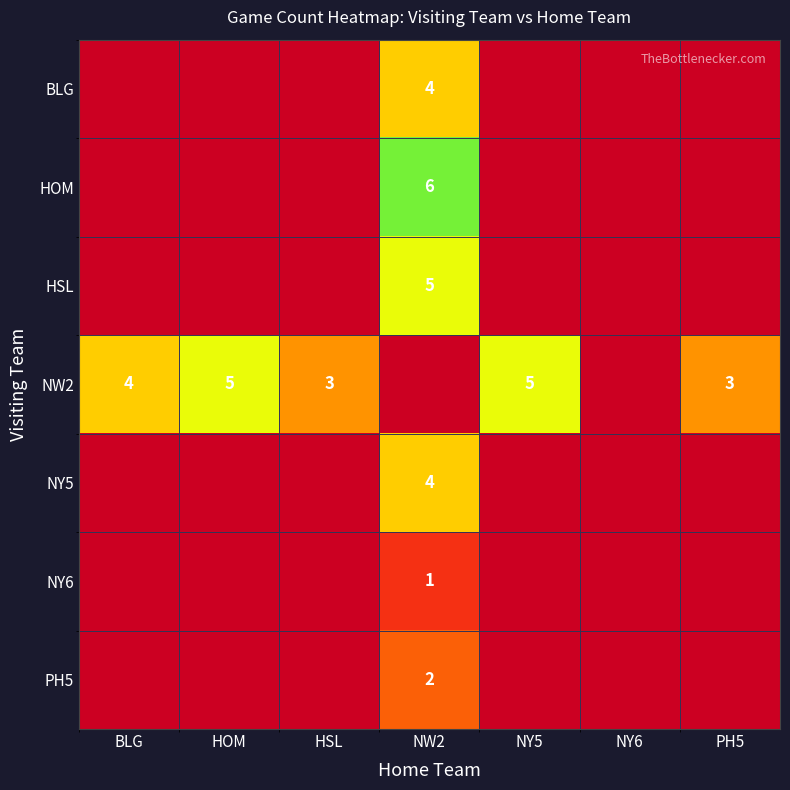

At NW2, list the series in order from smallest to largest.

NY6, PH5, BLG, NY5, HSL, HOM, NW2